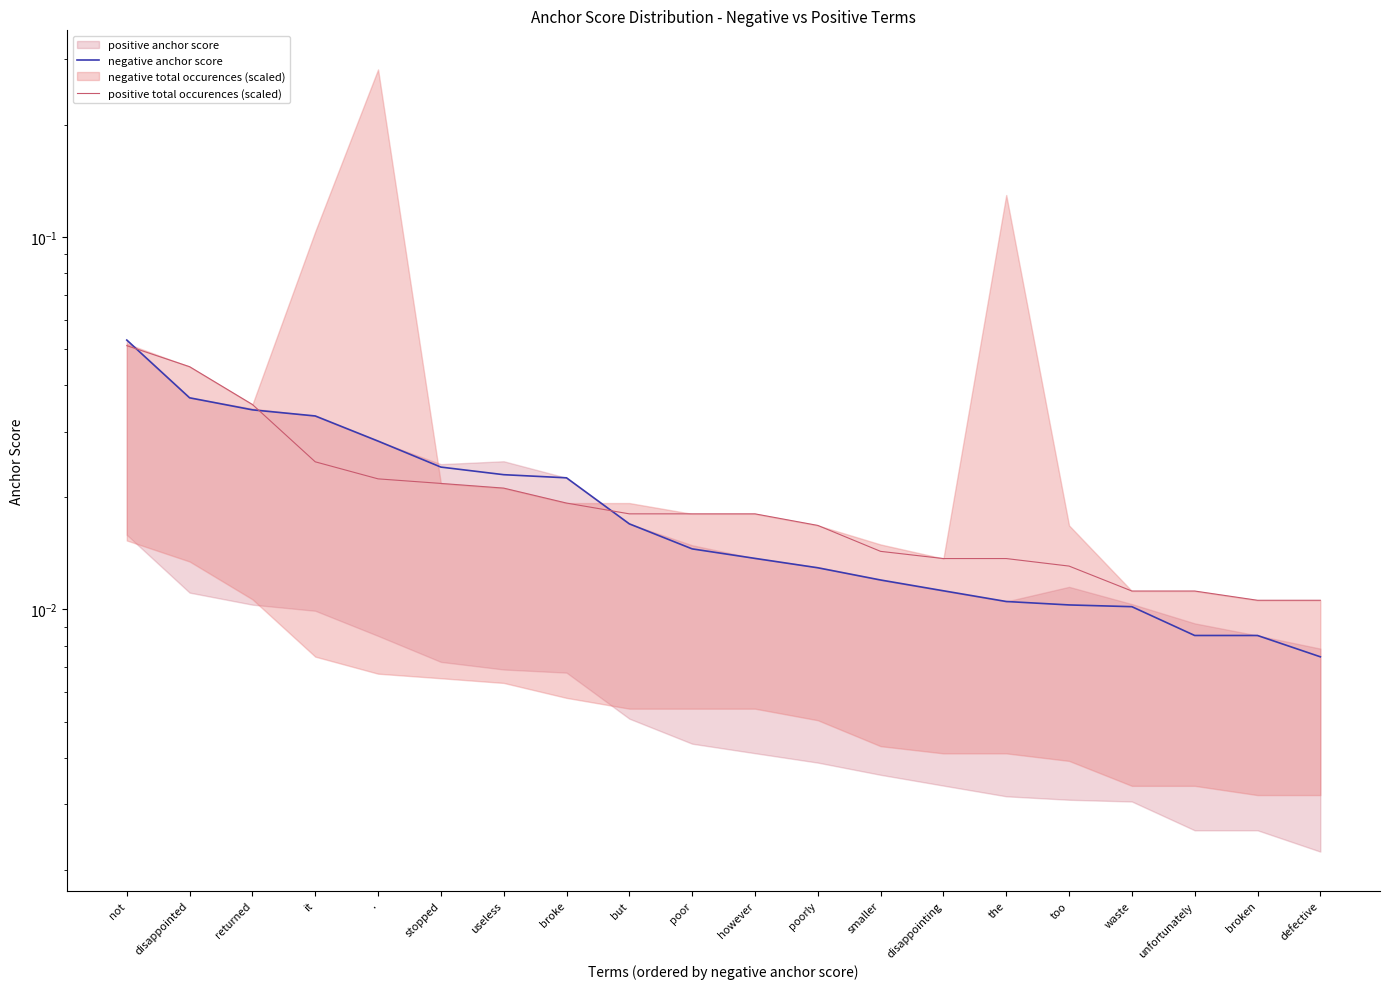

At which label does negative anchor score reach its minimum?

defective